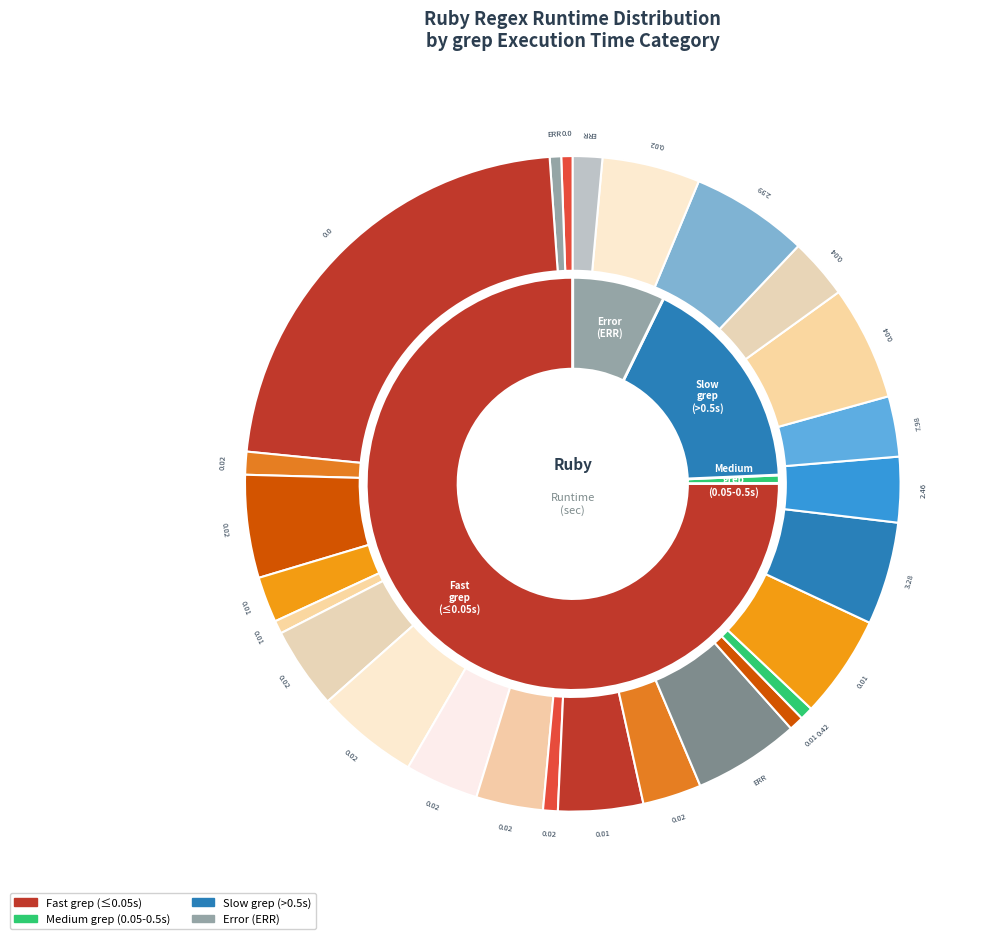

To the nearest percent, what percentage of the pie is 19?

3%